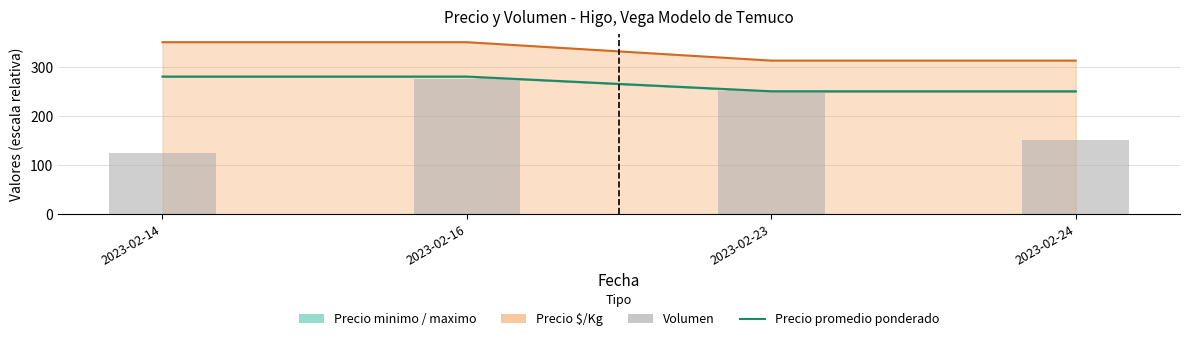

What is the greatest value displayed?

280